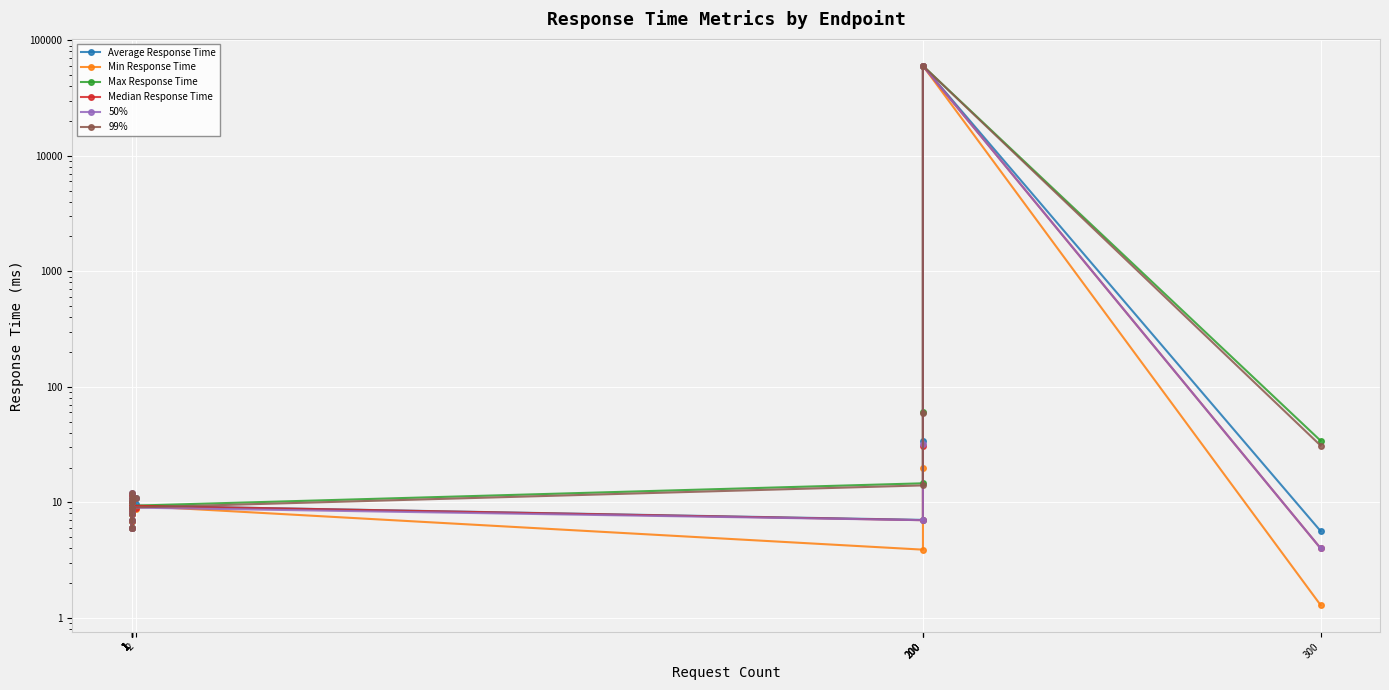

At 1, list the series in order from smallest to largest.

50%, 99%, Average Response Time, Min Response Time, Max Response Time, Median Response Time